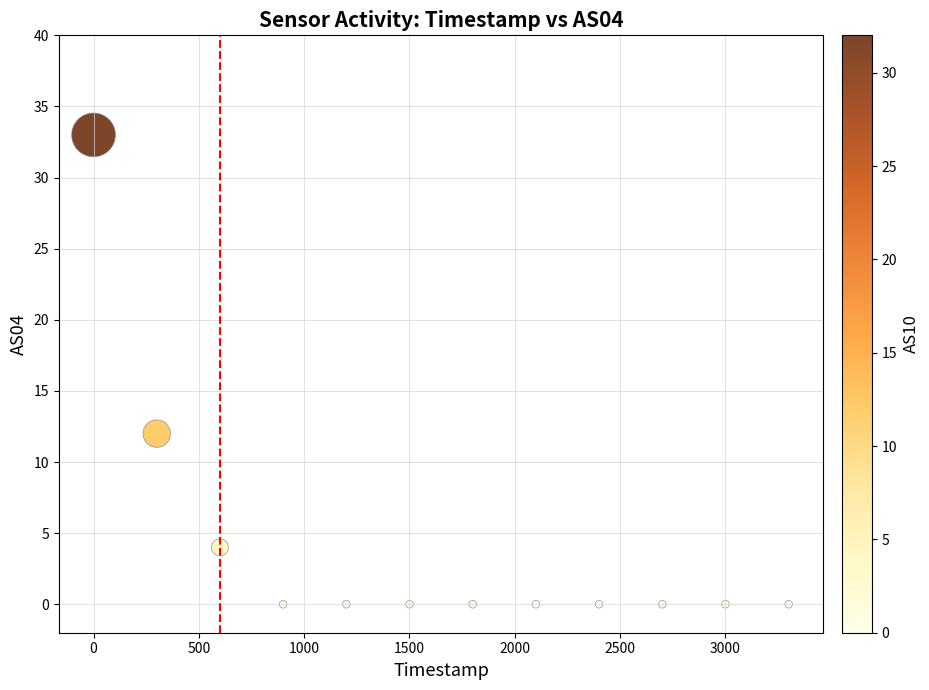

What Y value in the scatter plot is closest to 16?

12